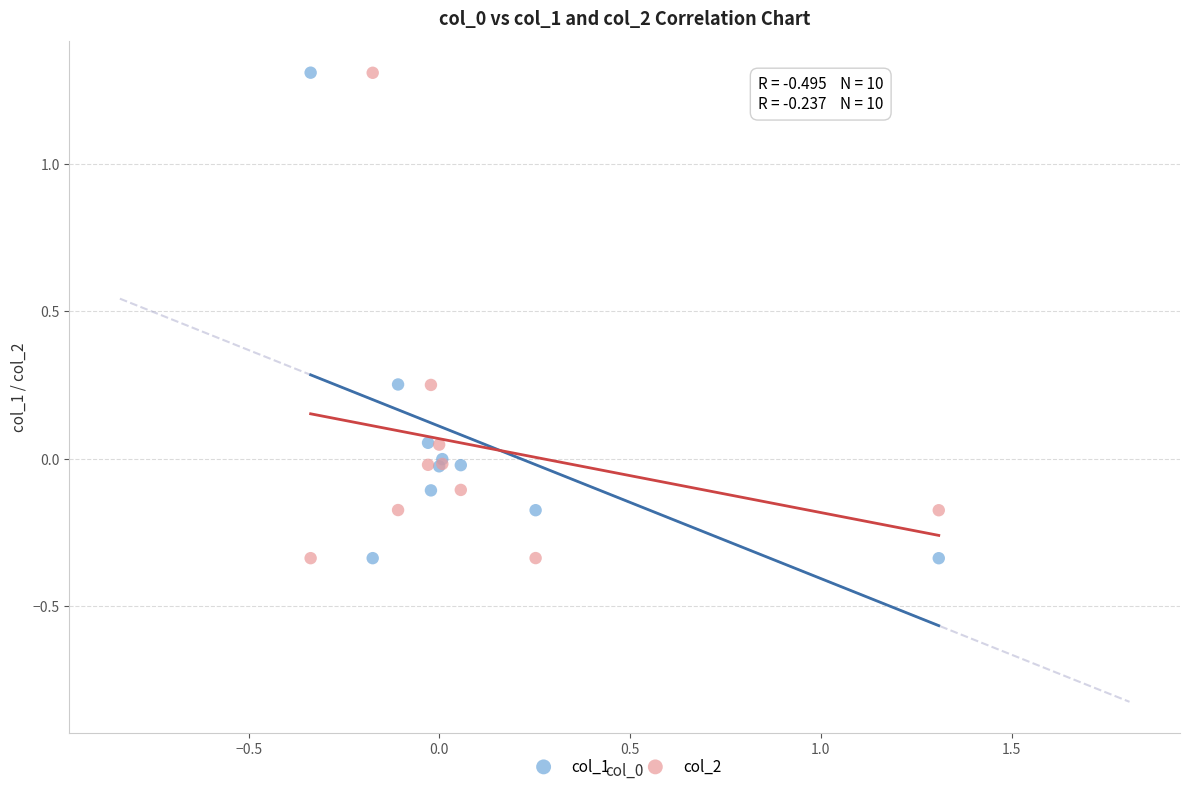

What is the X range (max minus min) for the scatter plot?

1.6